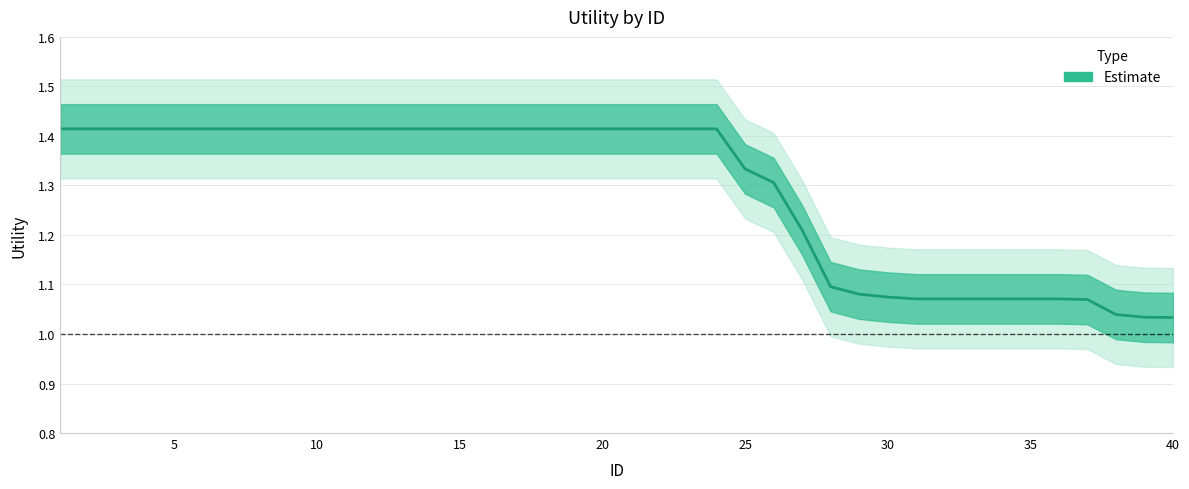

Reading left to right, transcribe all the data shown in this chart.

1.4	1.4	1.4	1.4	1.4	1.4	1.4	1.4	1.4	1.4	1.4	1.4	1.4	1.4	1.4	1.4	1.4	1.4	1.4	1.4	1.4	1.4	1.4	1.4	1.3	1.3	1.2	1.1	1.1	1.1	1.1	1.1	1.1	1.1	1.1	1.1	1.1	1.0	1.0	1.0